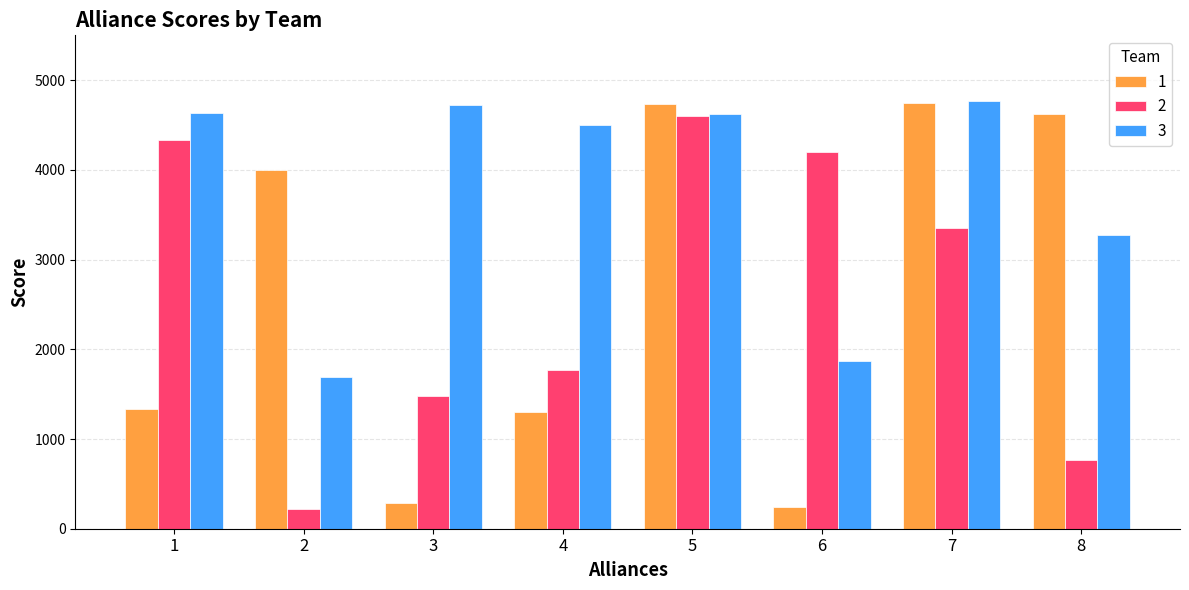

What is the difference between the 3 values at 7 and 2?

3080